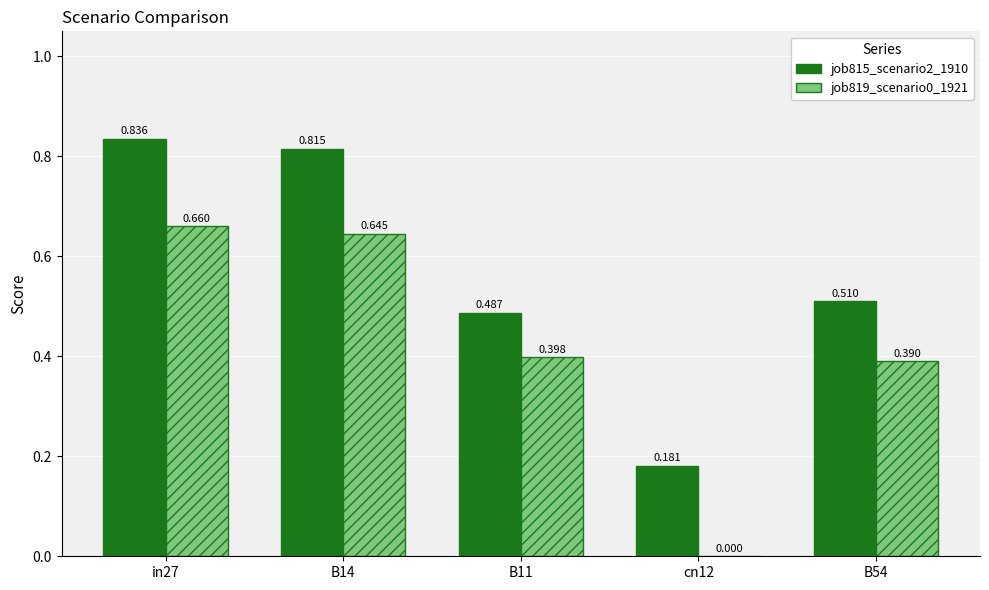

Rank the series by their average value, from lowest to highest.

job819_scenario0_1921, job815_scenario2_1910